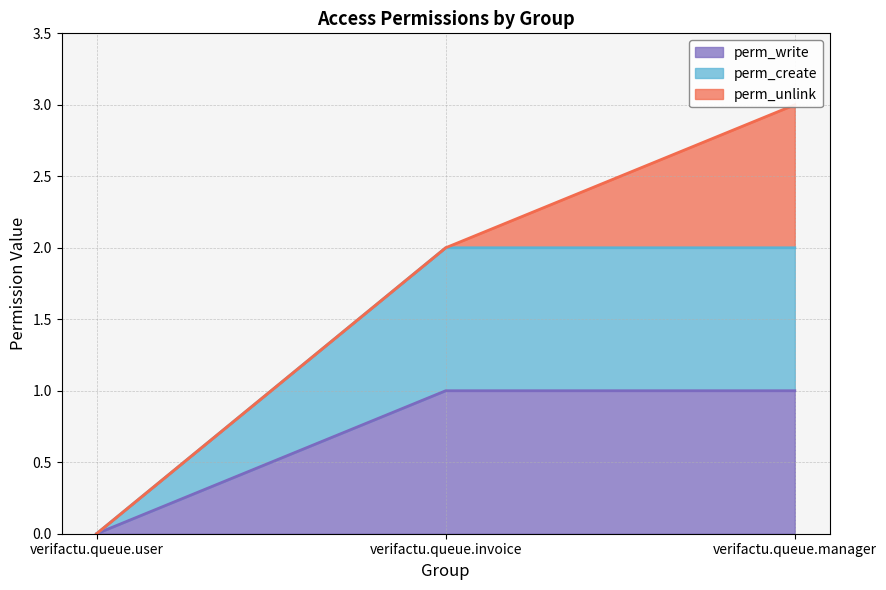

Rank the categories by perm_create value from highest to lowest.

verifactu.queue.invoice, verifactu.queue.manager, verifactu.queue.user